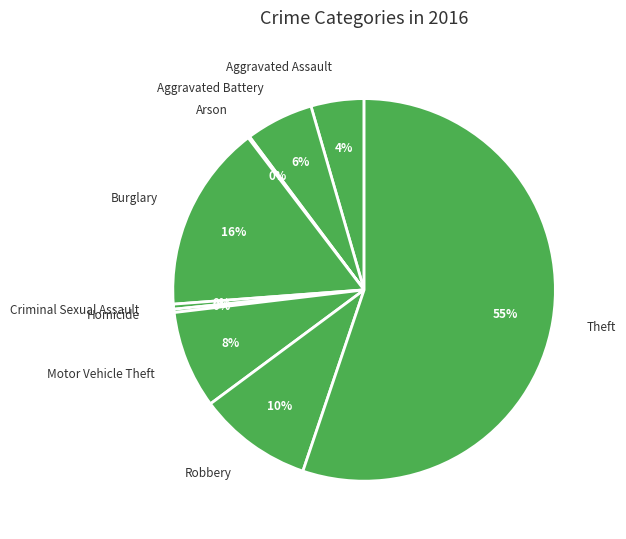

Is it true that Homicide is 0% of the pie?

True